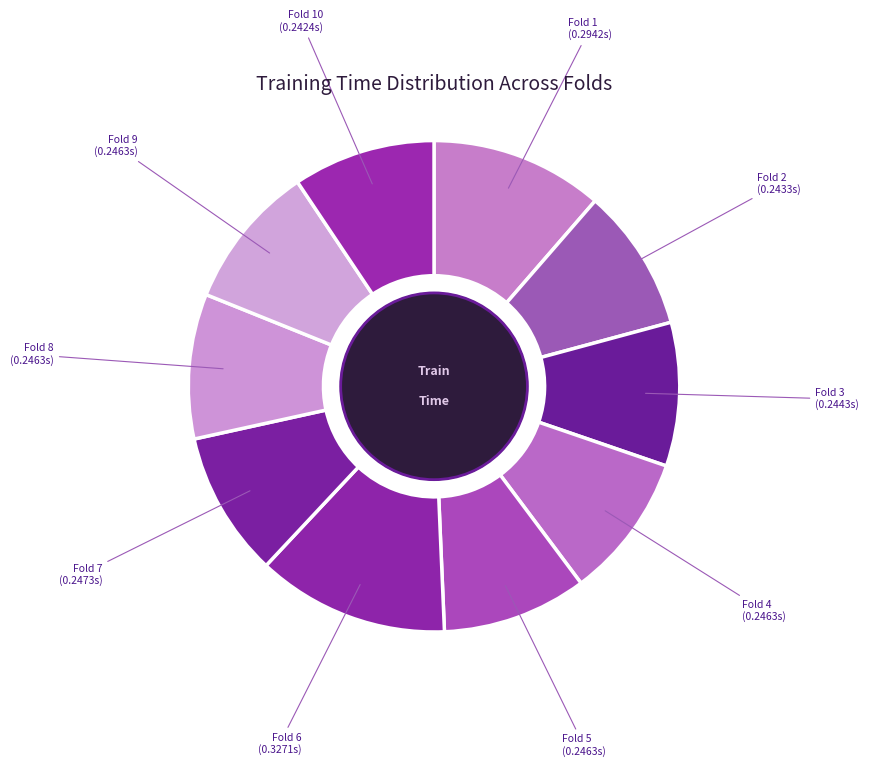

Which slice is the smallest?

Fold 10